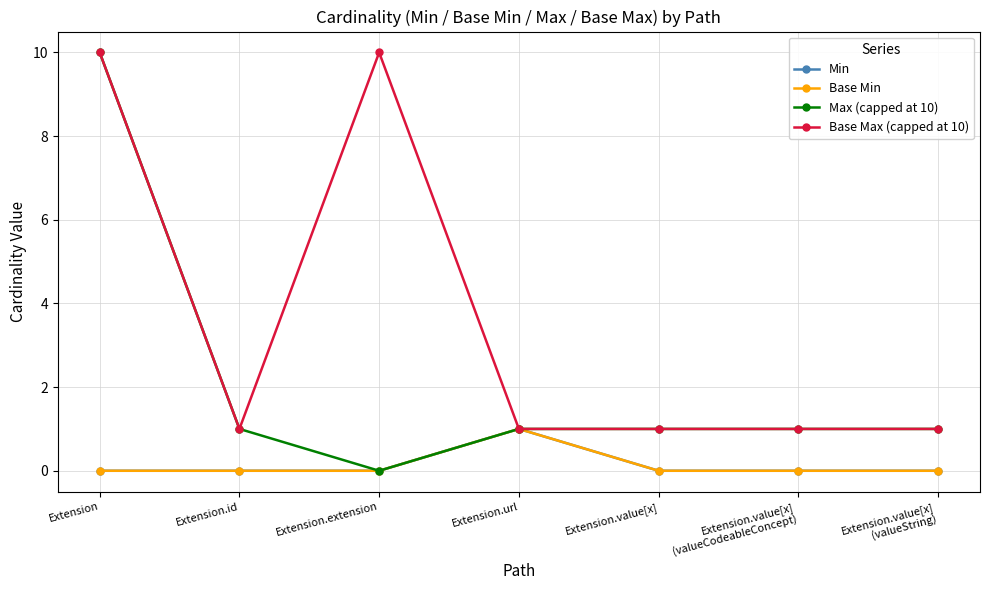

Is it true that Min equals 0 at Extension.value[x]?

True